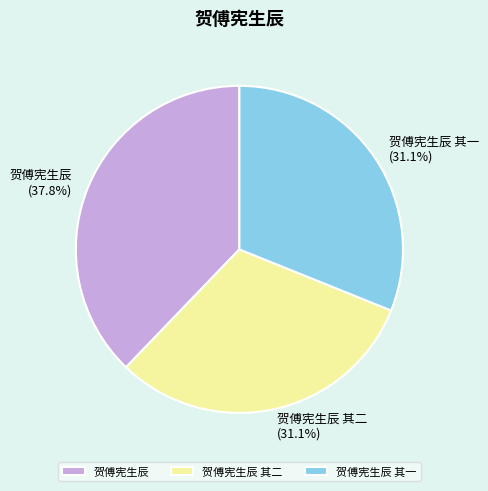

To the nearest percent, what percentage of the pie is 贺傅宪生辰?

38%